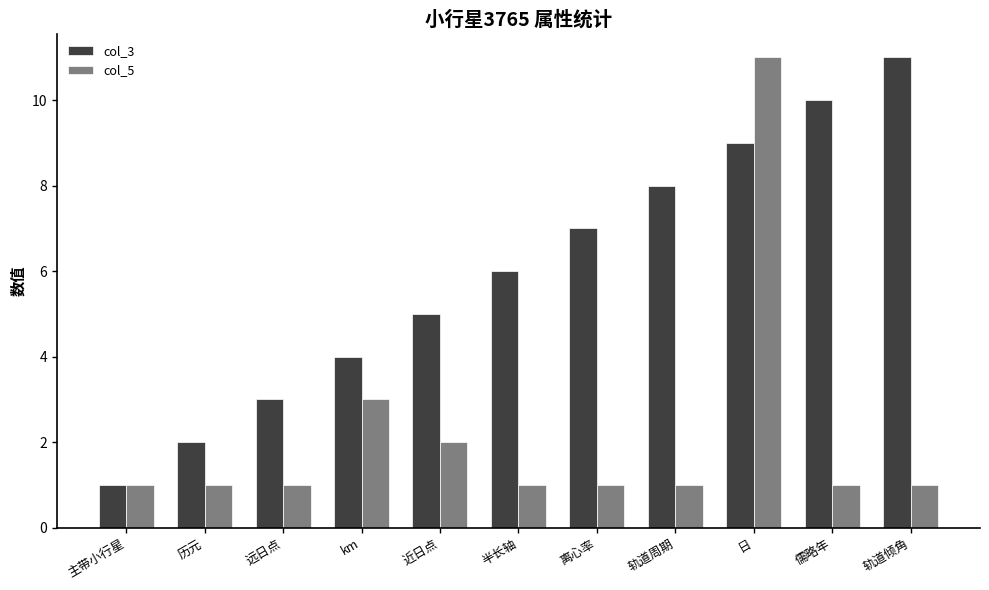

Reading right to left, transcribe all the data shown in this chart.

col_3: 11	10	9	8	7	6	5	4	3	2	1
col_5: 1	1	11	1	1	1	2	3	1	1	1